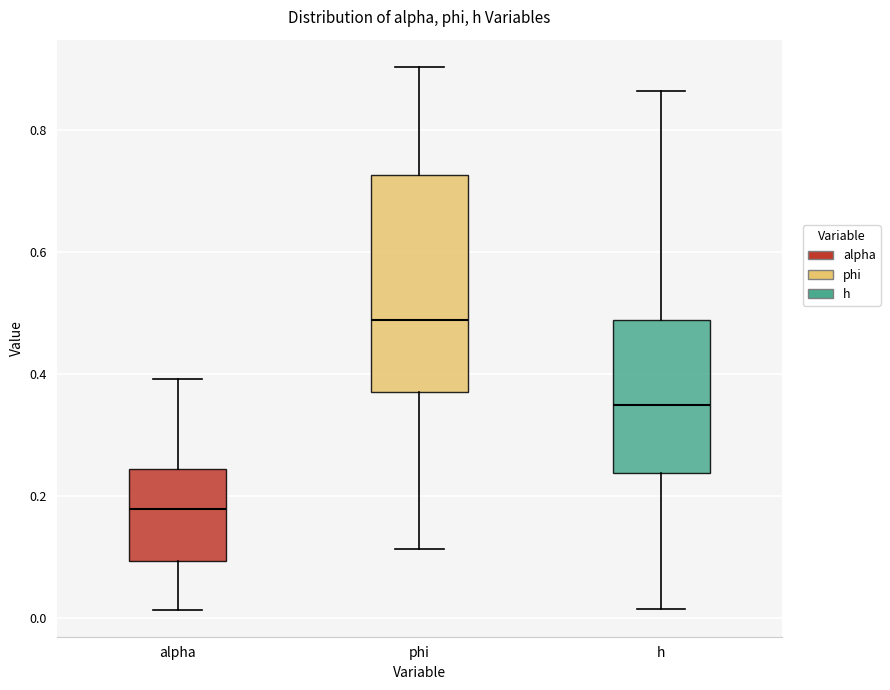

Comparing the boxes themselves (not the whiskers), which one is the tallest?

phi